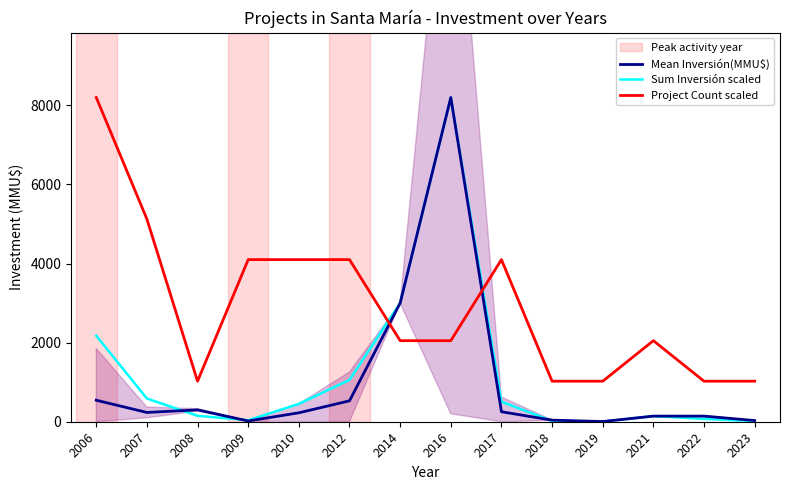

Where do Sum Inversión scaled and Mean Inversión(MMU$) first cross each other?

2007 and 2008